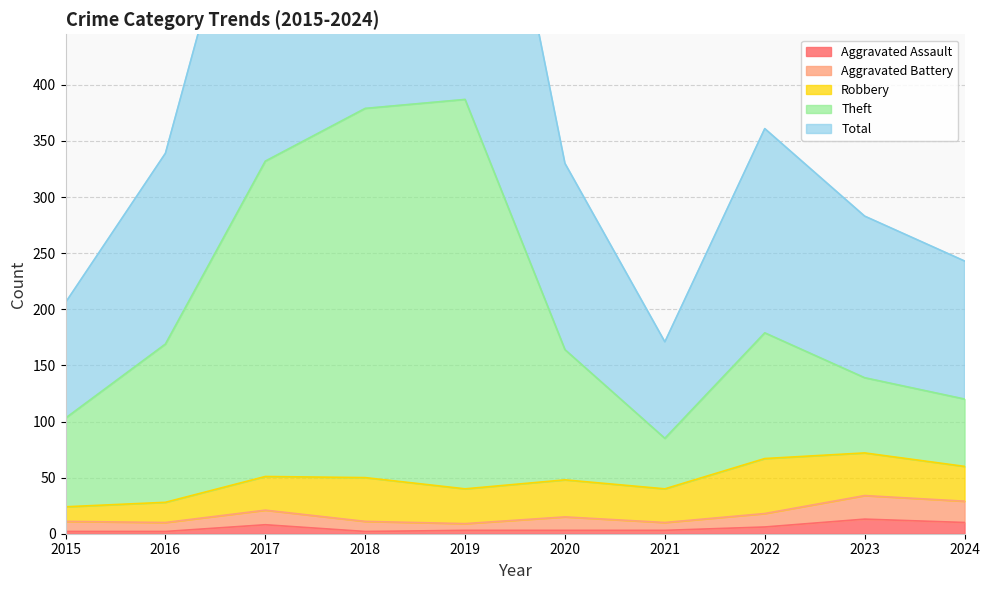

What is the difference between the second highest and second lowest values in the Theft series?

276